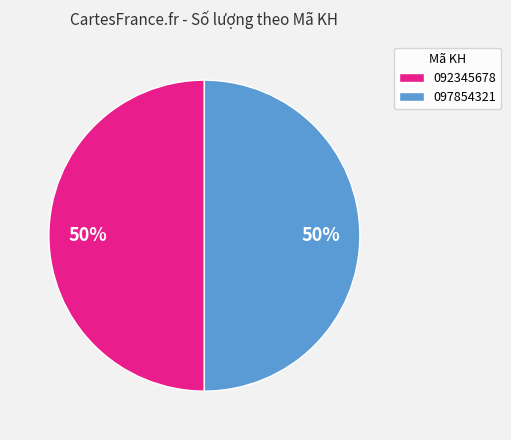

What is the ratio of the value at 097854321 to the value at 092345678?

1.0